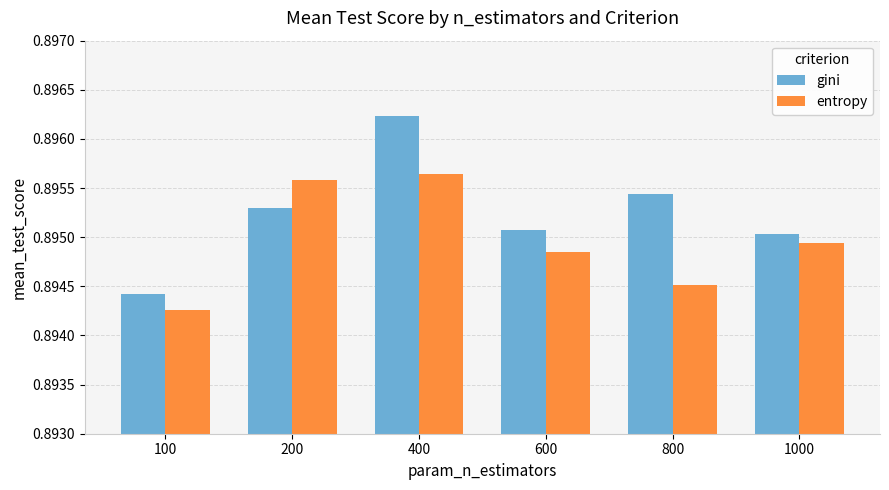

What is the total value across all series at 100?

1.8